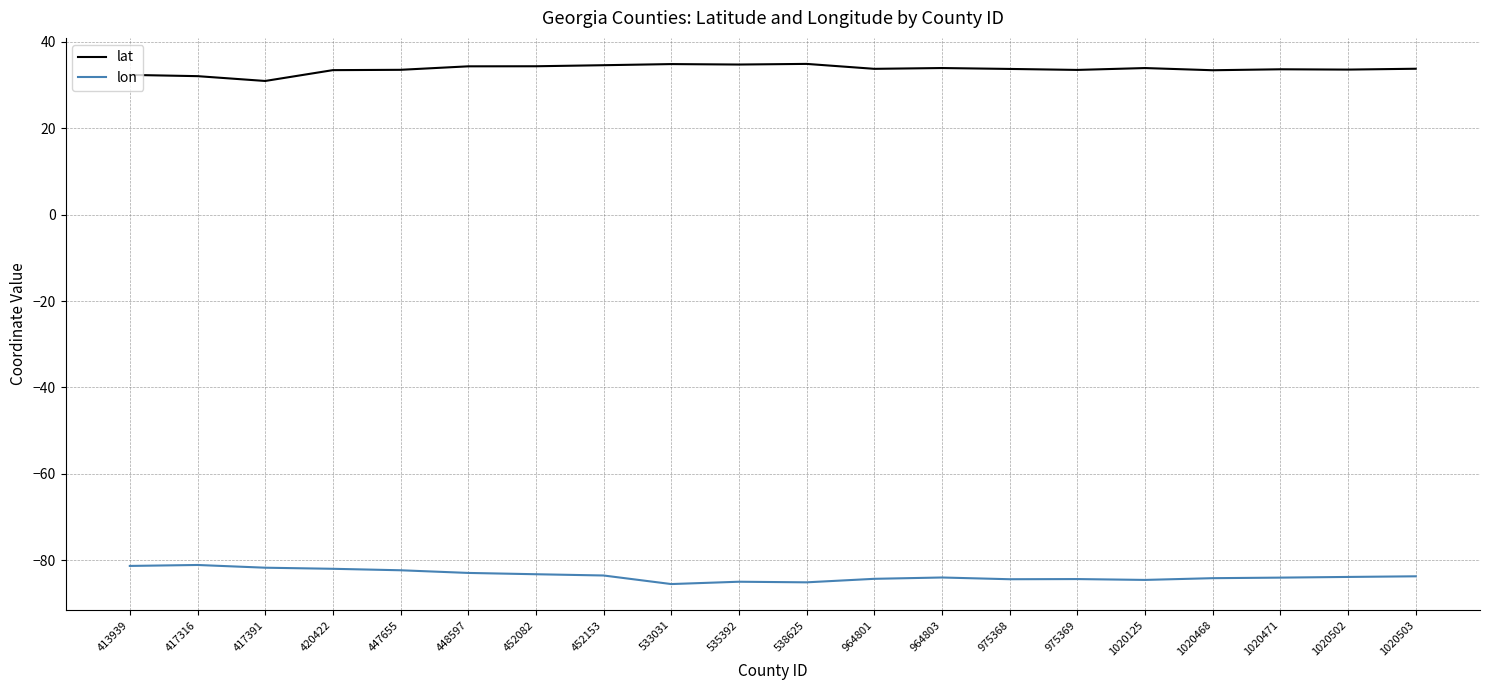

In lon, how many points are higher than both neighbors (excluding endpoints)?

4